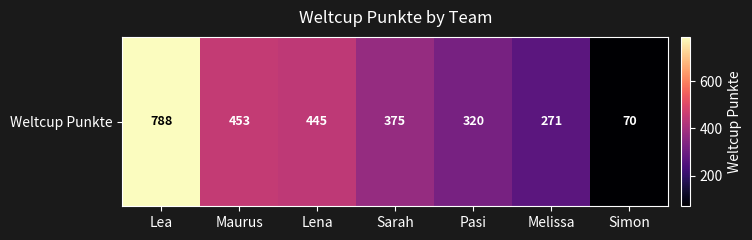

The value at Pasi is 487. True or false?

False